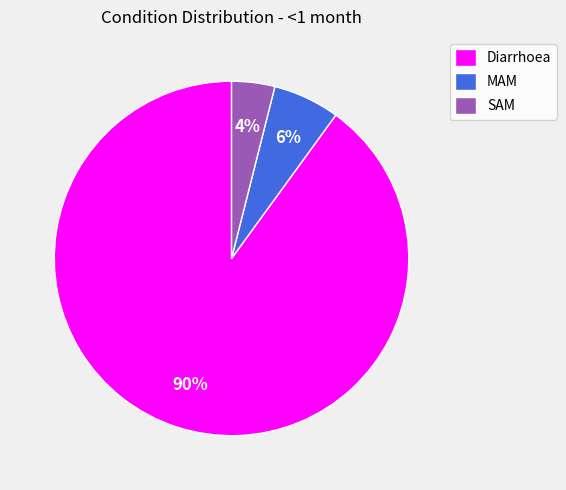

Which slice is the largest?

Diarrhoea